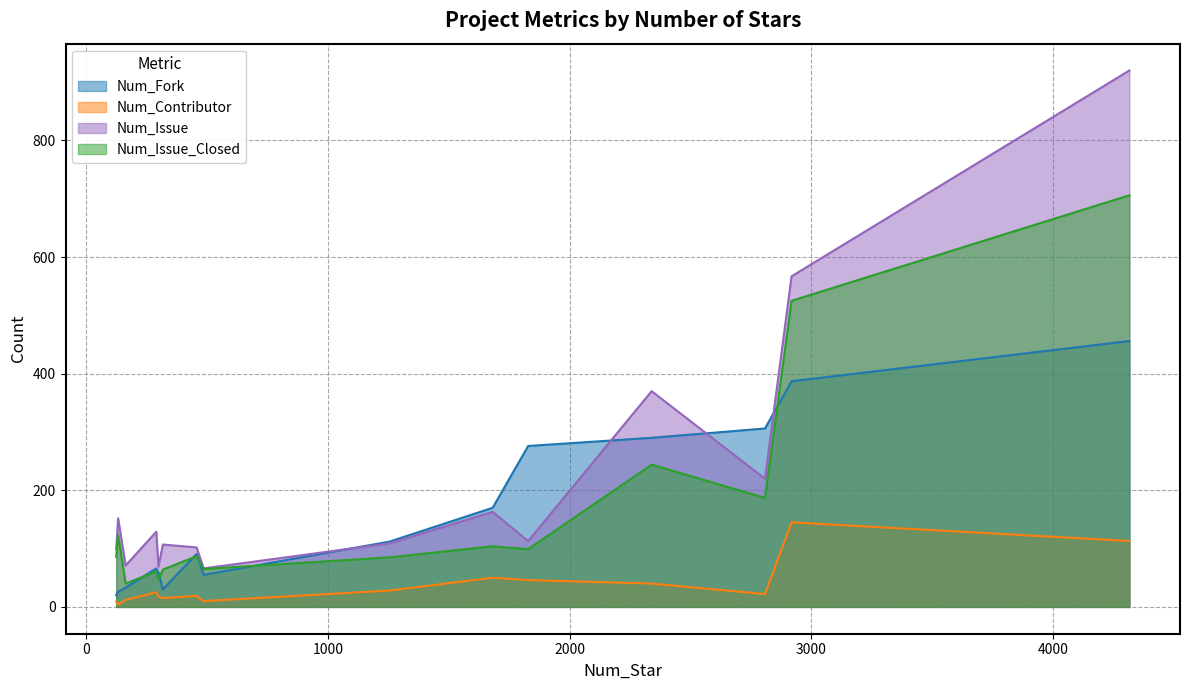

Is it true that Num_Contributor equals 22 at serverless-chrome?

True